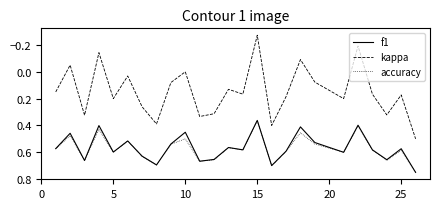

True or false: accuracy and kappa cross at least once.

False